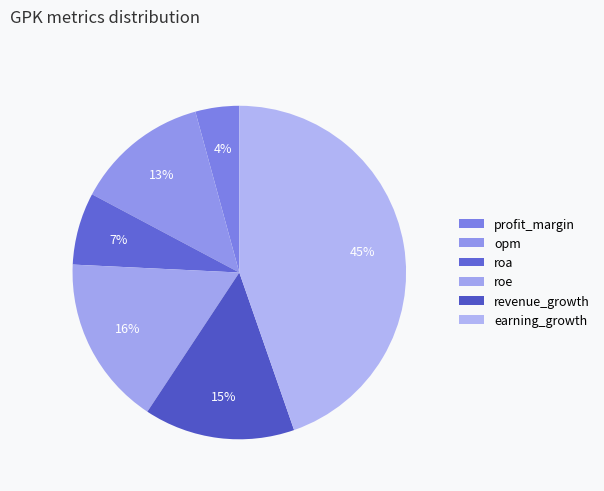

Rank the categories by value from lowest to highest.

profit_margin, roa, opm, revenue_growth, roe, earning_growth